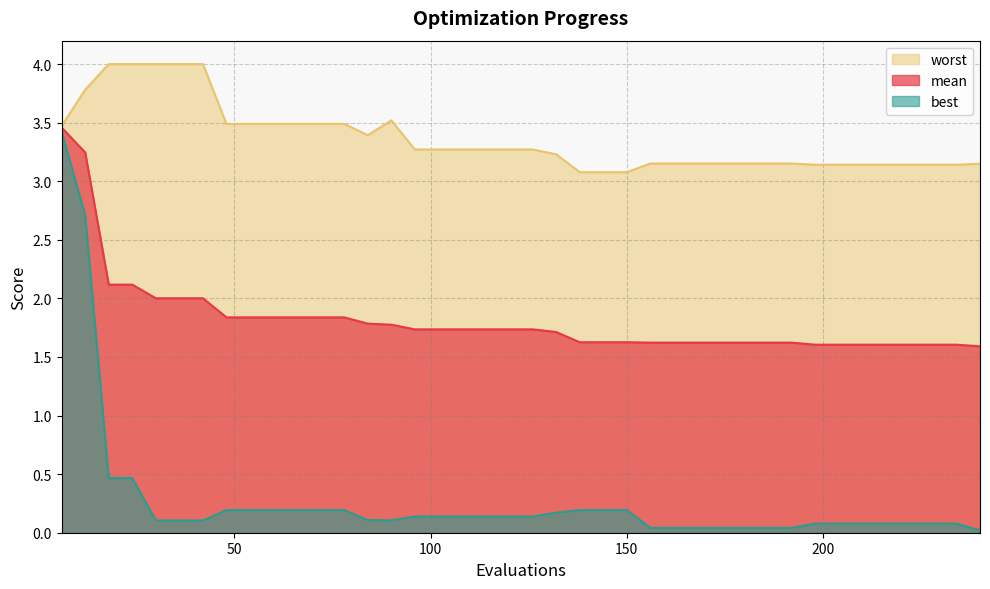

At how many categories does at least one series exceed 1?

40